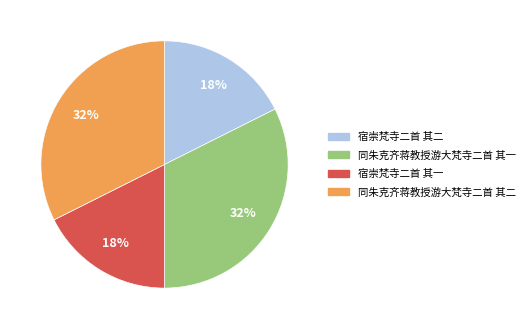

Count the number of slices in the pie.

4